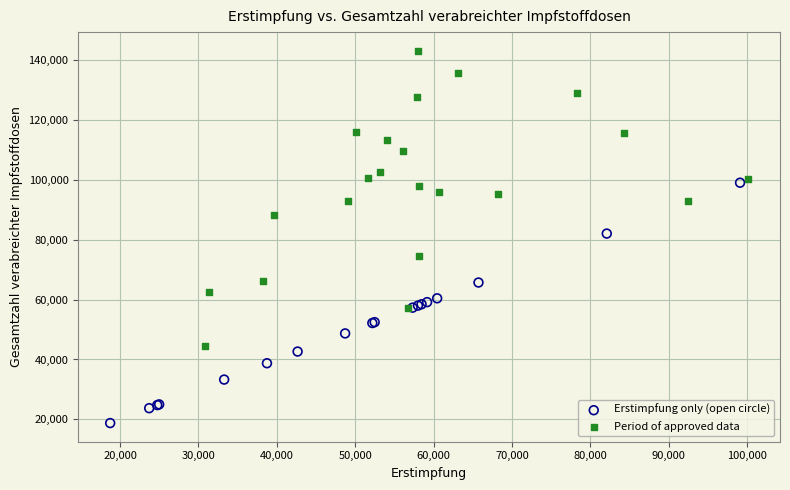

Which series reaches the minimum Y coordinate?

Erstimpfung only (open circle)